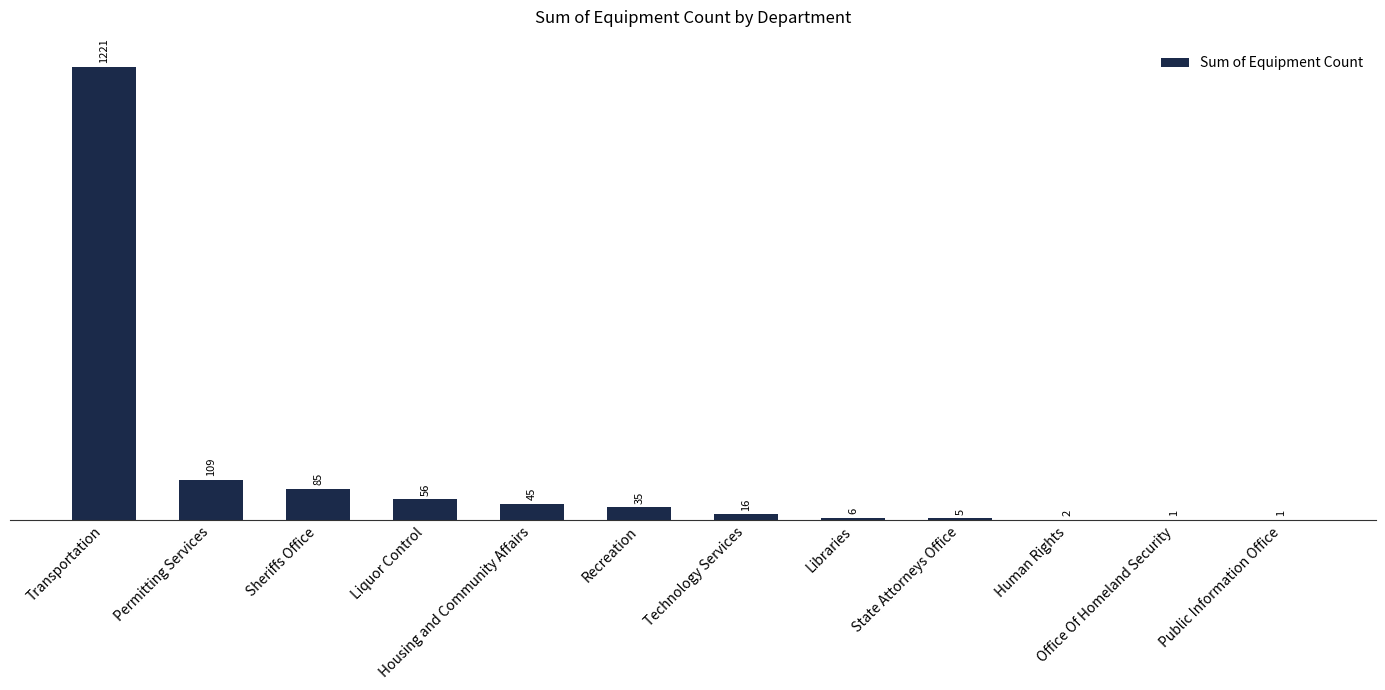

What is the ratio of the value at Public Information Office to the value at Human Rights?

0.5